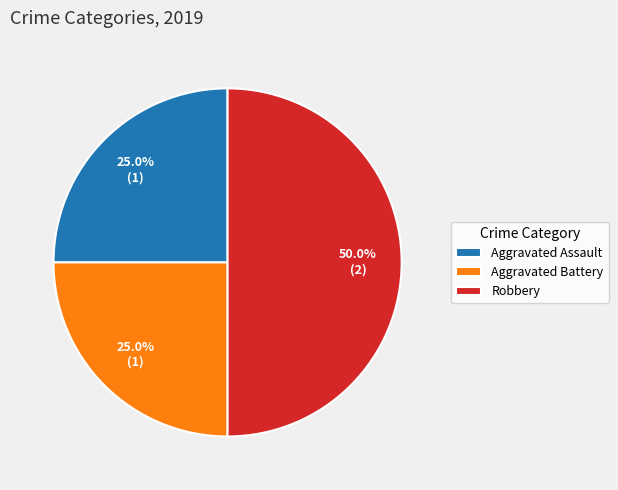

Approximately how many times larger is the value at Aggravated Battery compared to Robbery?

0.5